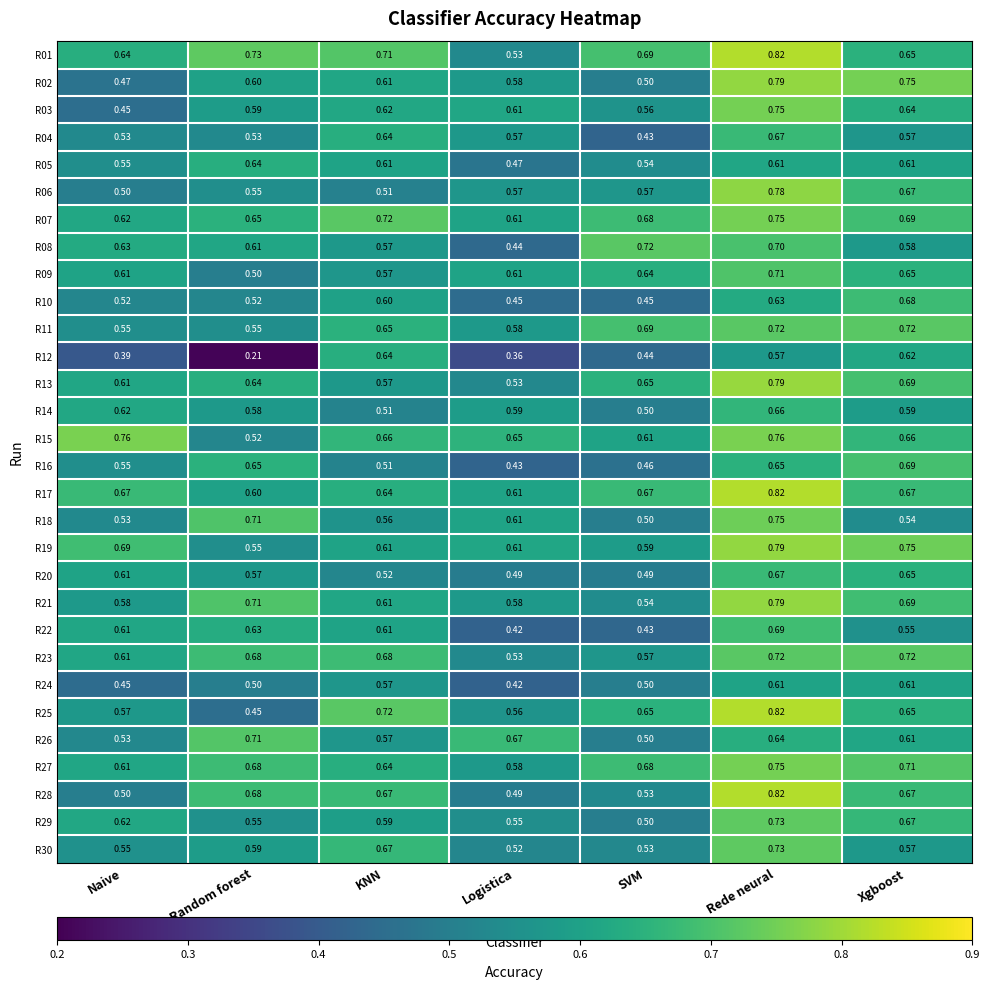

At which category is the sum across all series the highest?

Rede neural